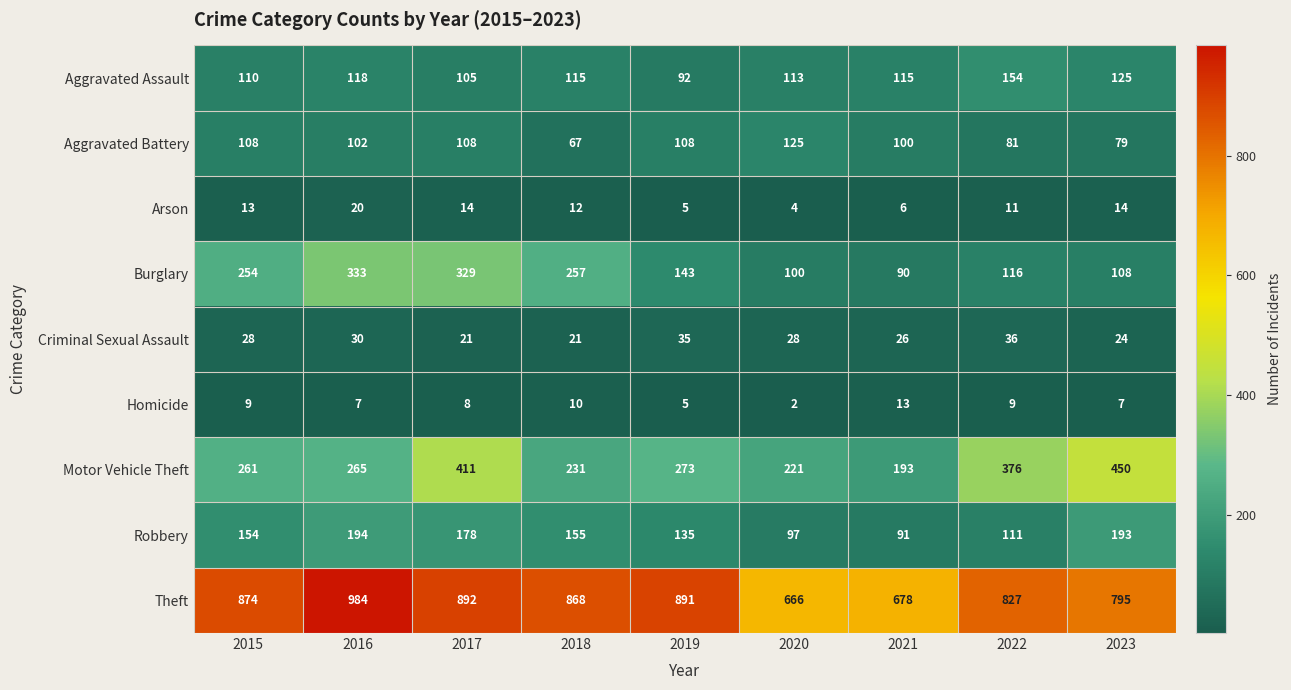

Rank the series by their maximum value, from lowest to highest.

Homicide, Arson, Criminal Sexual Assault, Aggravated Battery, Aggravated Assault, Robbery, Burglary, Motor Vehicle Theft, Theft